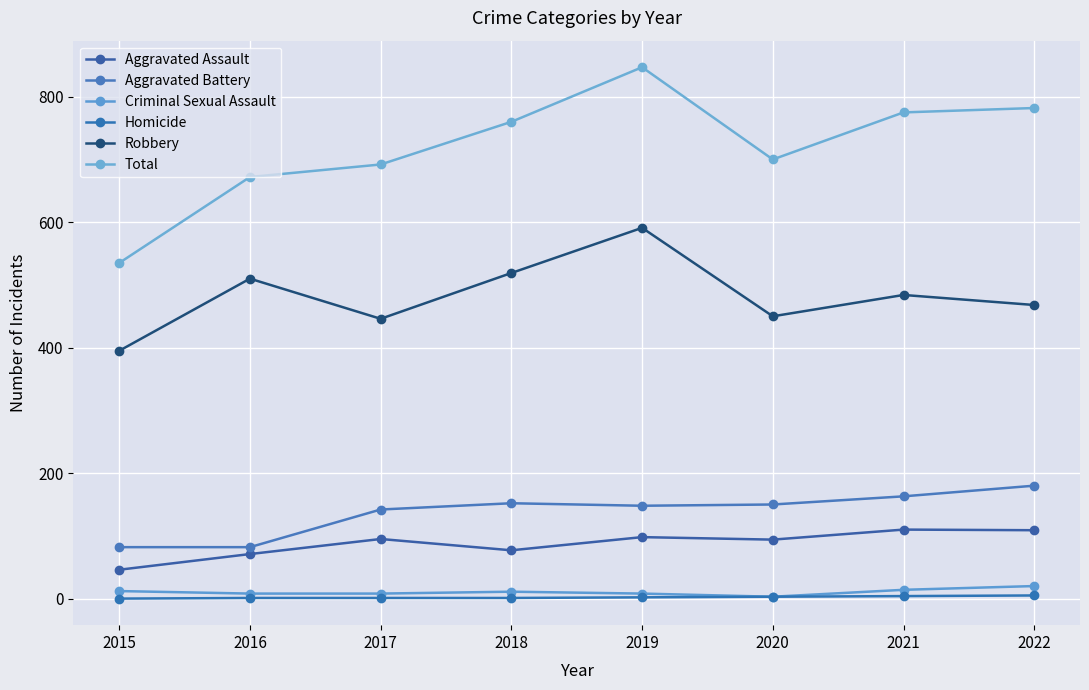

At 2017, list the series in order from largest to smallest.

Total, Robbery, Aggravated Battery, Aggravated Assault, Criminal Sexual Assault, Homicide